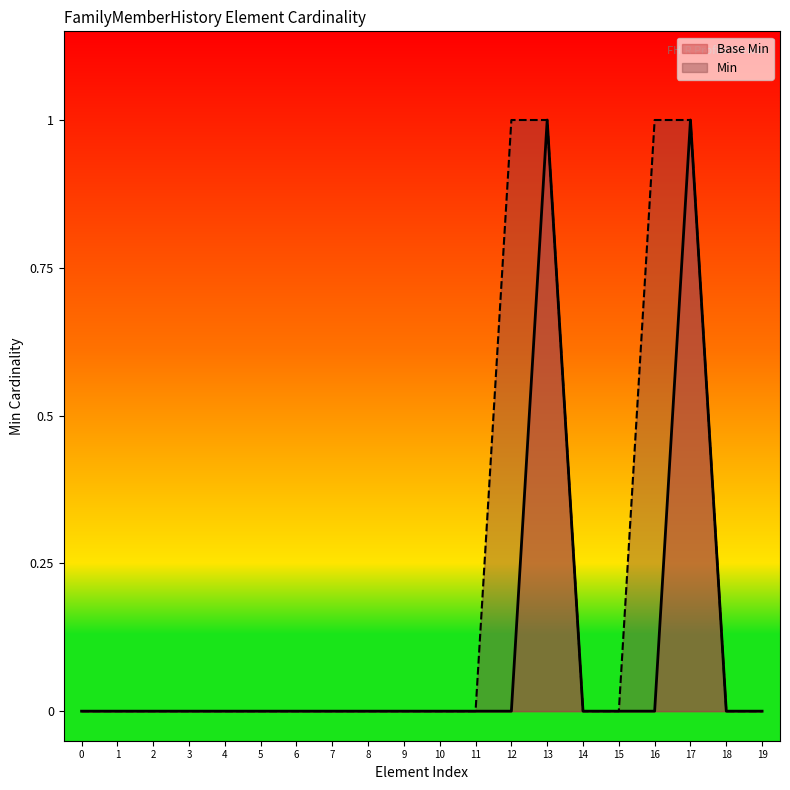

What is the maximum value shown in the chart?

1